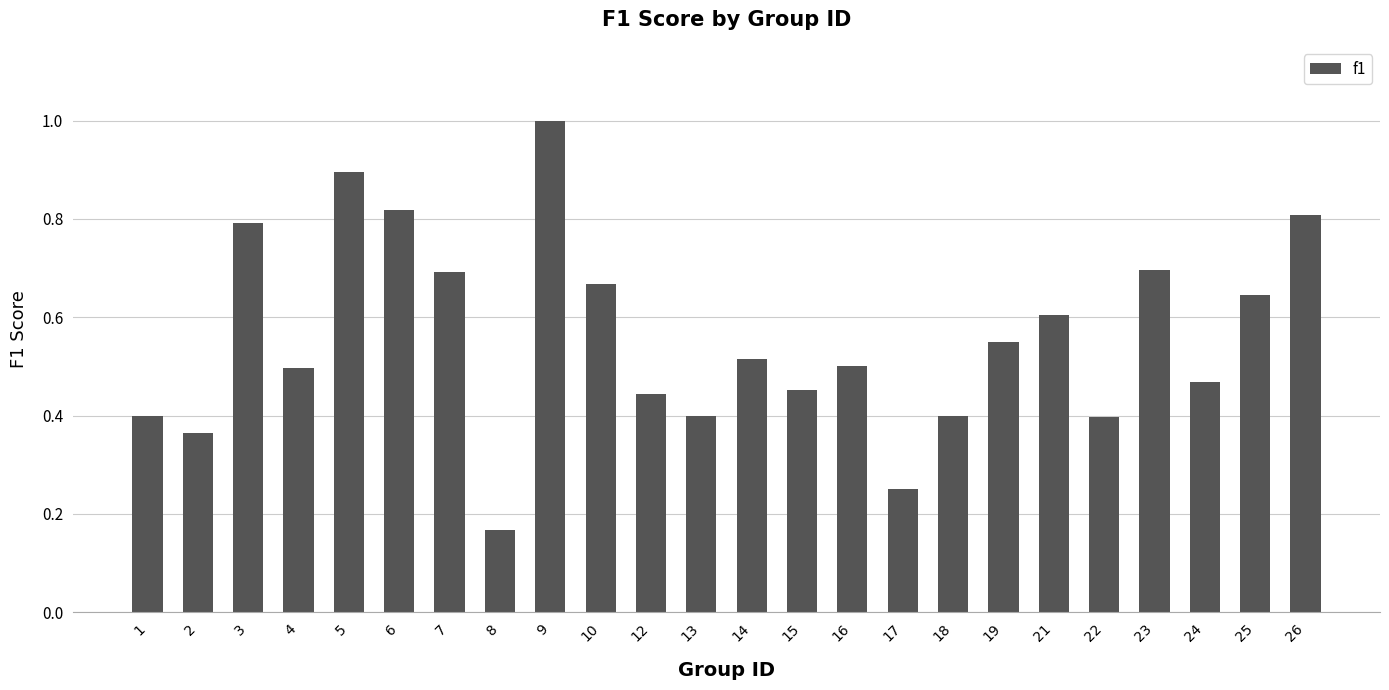

Where is the data nearest to the value 0?

8